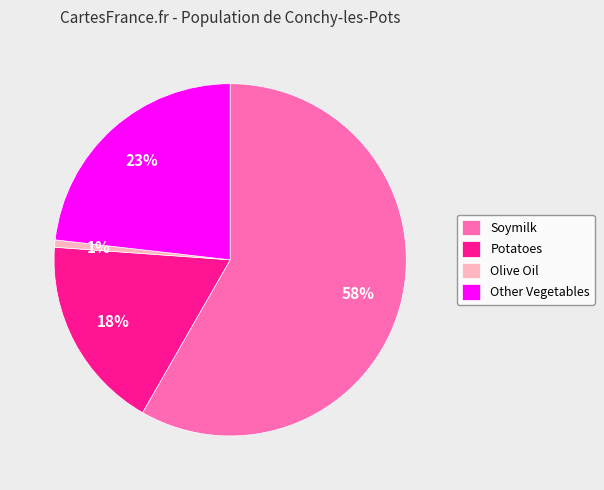

Between Other Vegetables and Potatoes, which is larger?

Other Vegetables